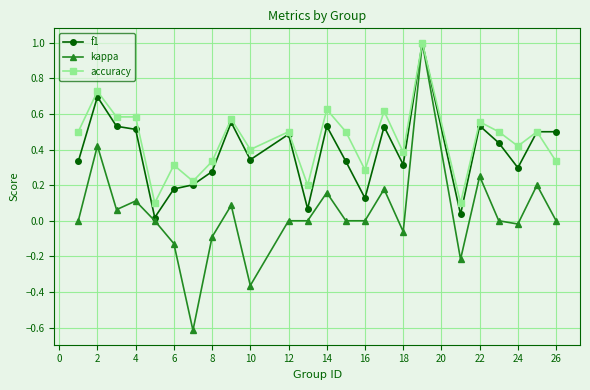

What is the greatest value displayed?

1.0